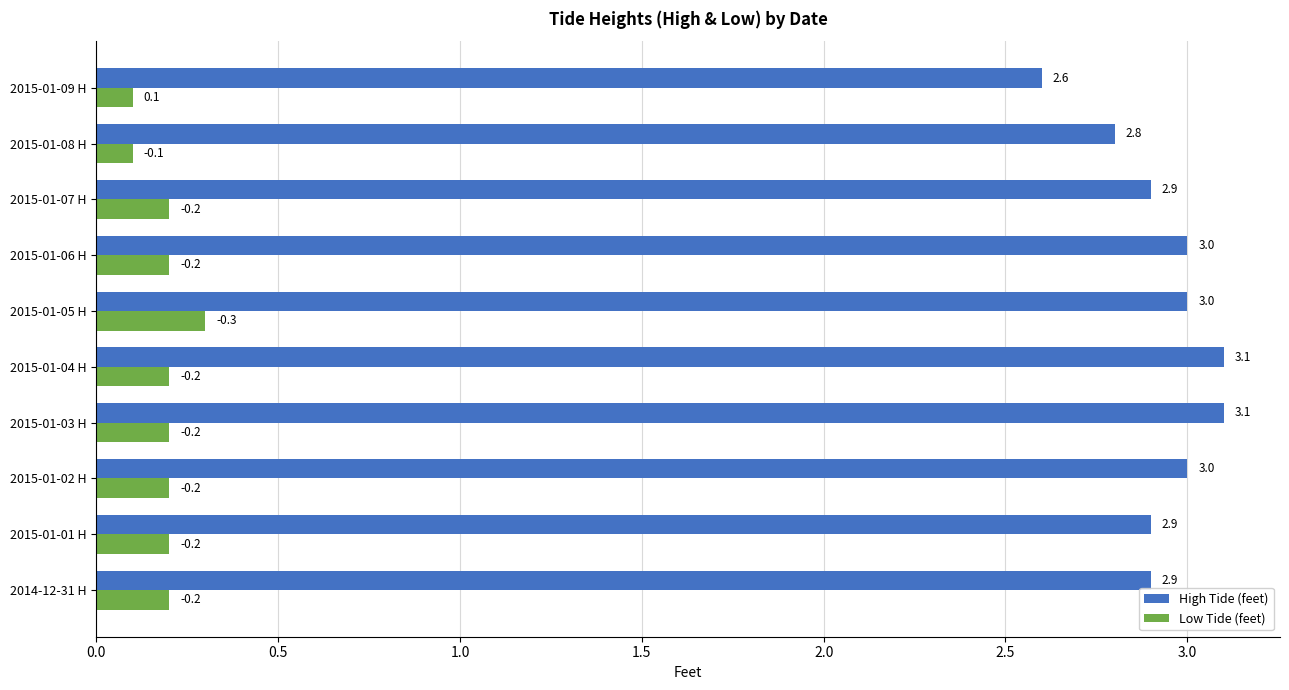

True or false: High Tide (feet) has a value of 2.6 at 2015-01-09 H.

True